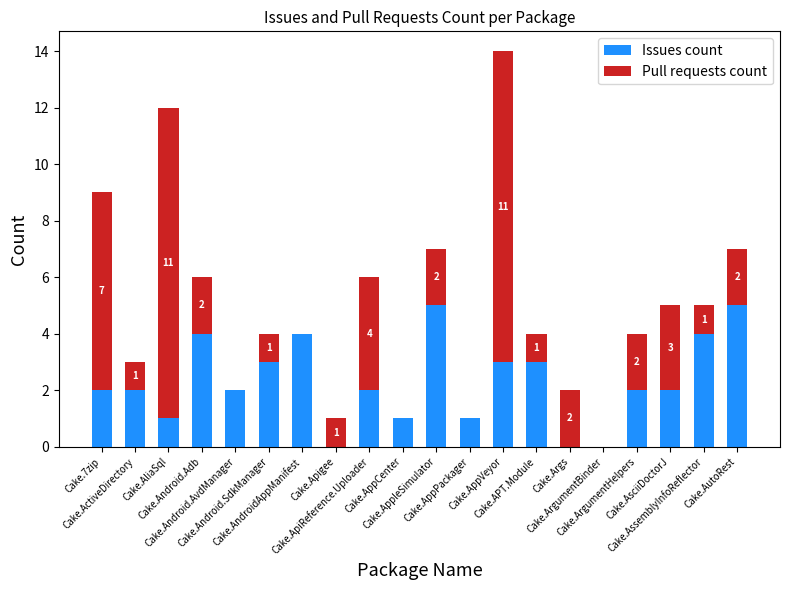

What is the sum of all Issues count values?

46